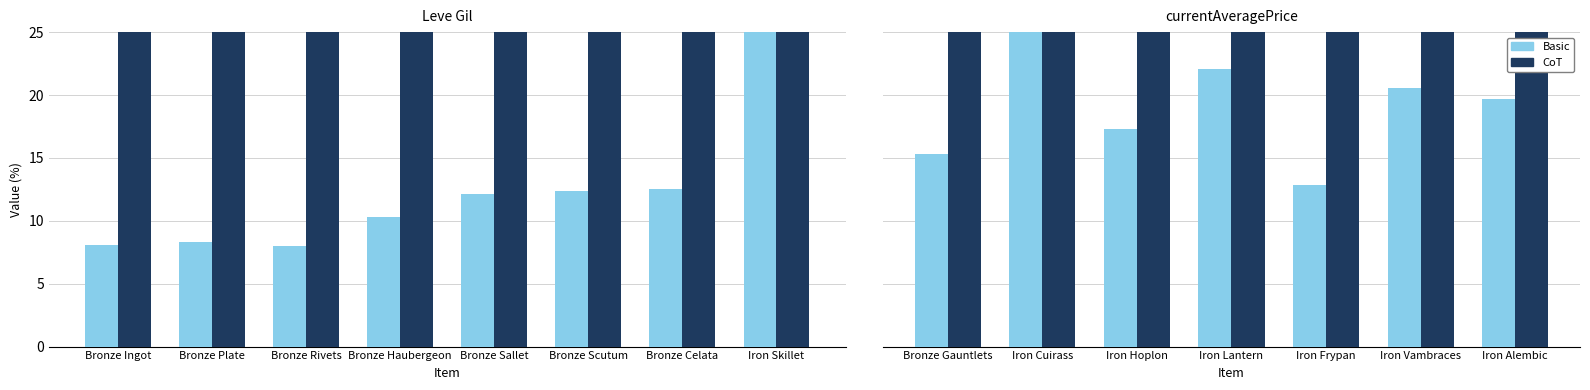

Between Iron Cuirass and Iron Hoplon, which is larger?

Iron Cuirass